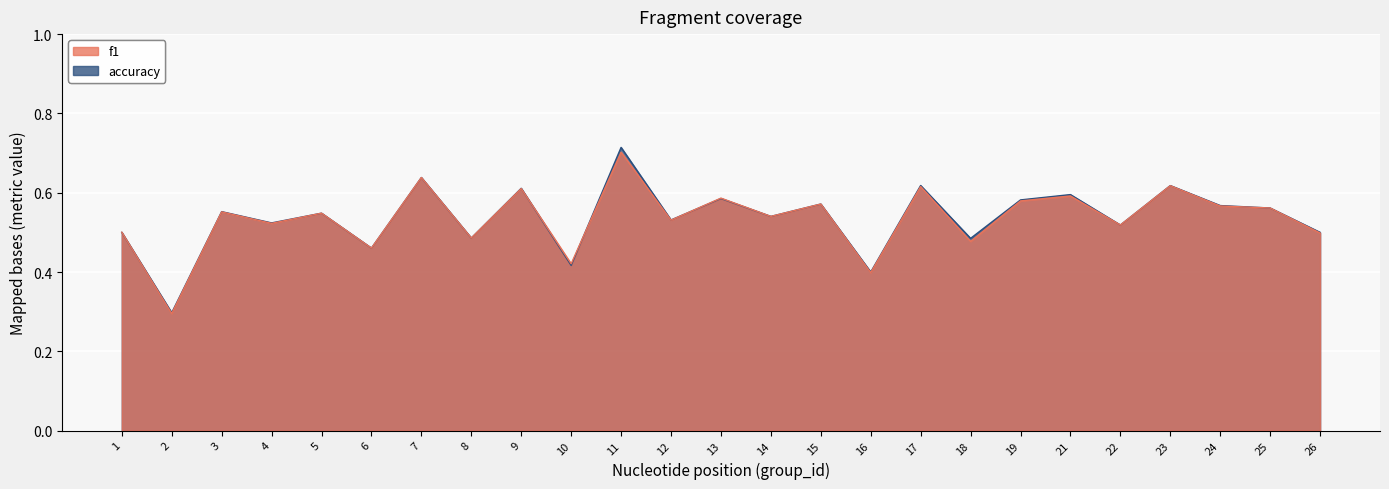

What is the value of the f1 point at the 5th from the left?

0.5